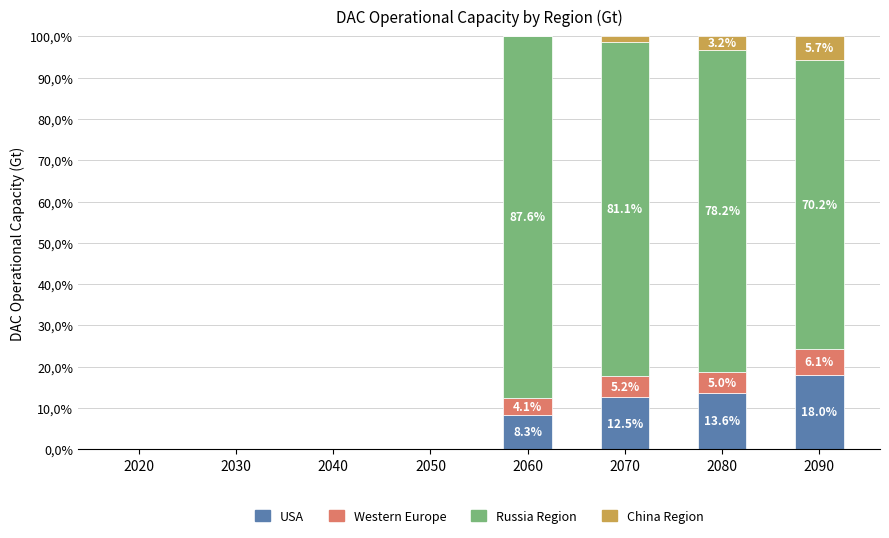

What is the difference between the second highest and second lowest values in the Western Europe series?

5.2